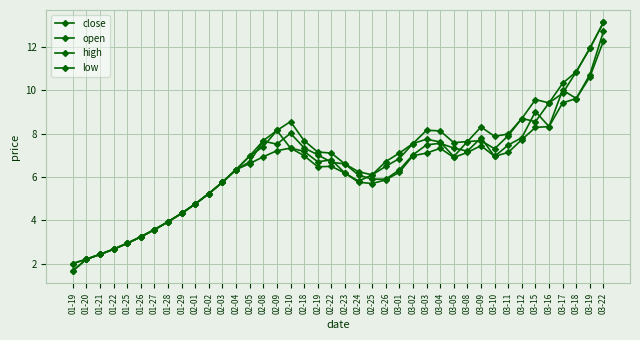

In low, how many points are higher than both neighbors (excluding endpoints)?

4